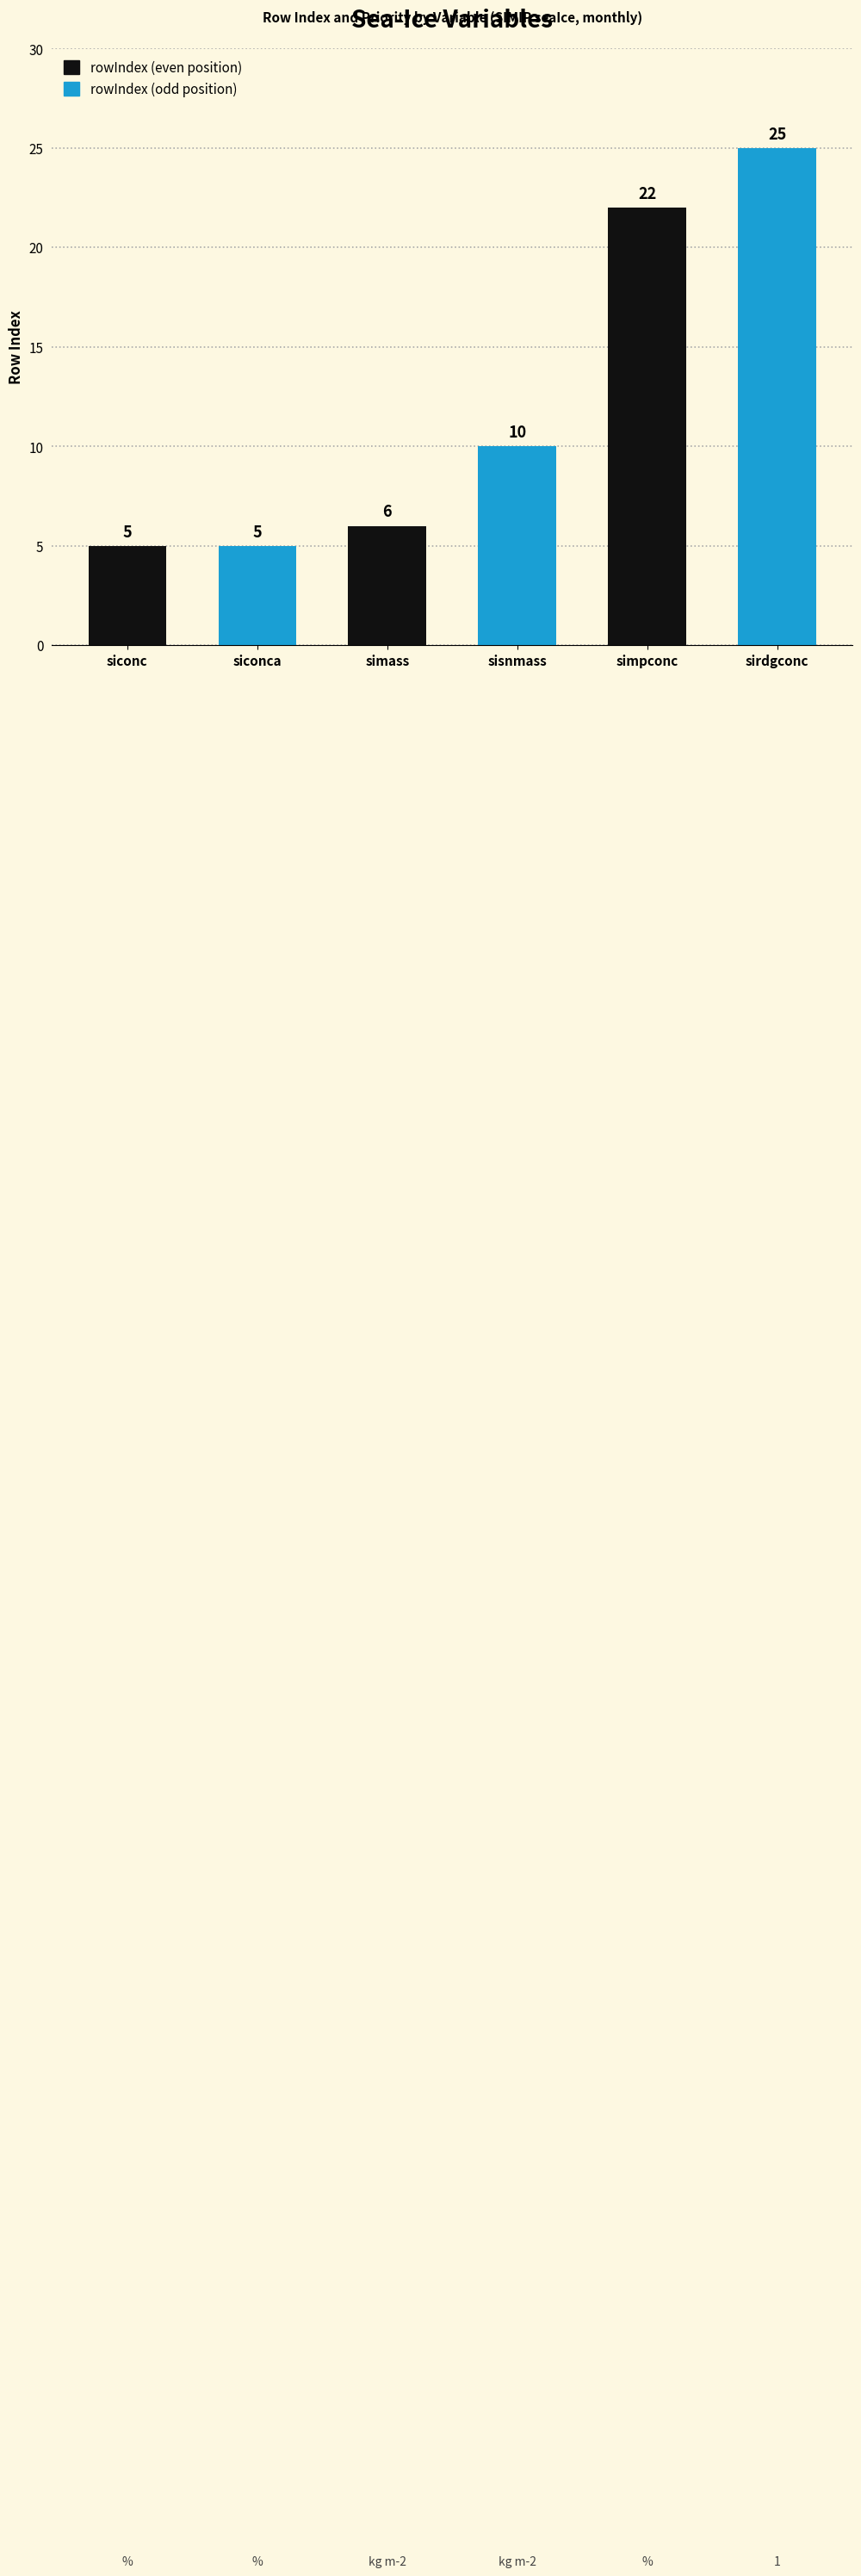

Between kg m-2 and %, which series saw the biggest shift?

rowIndex